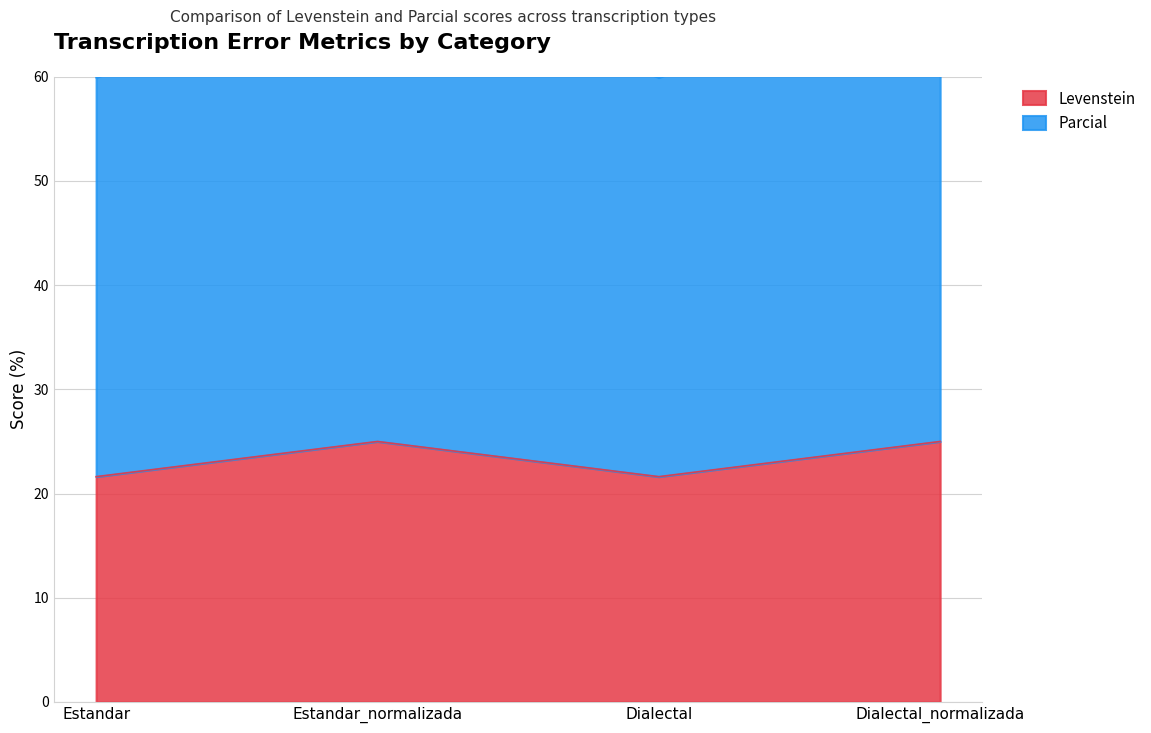

What is the total value across all series at Estandar_normalizada?

95.5